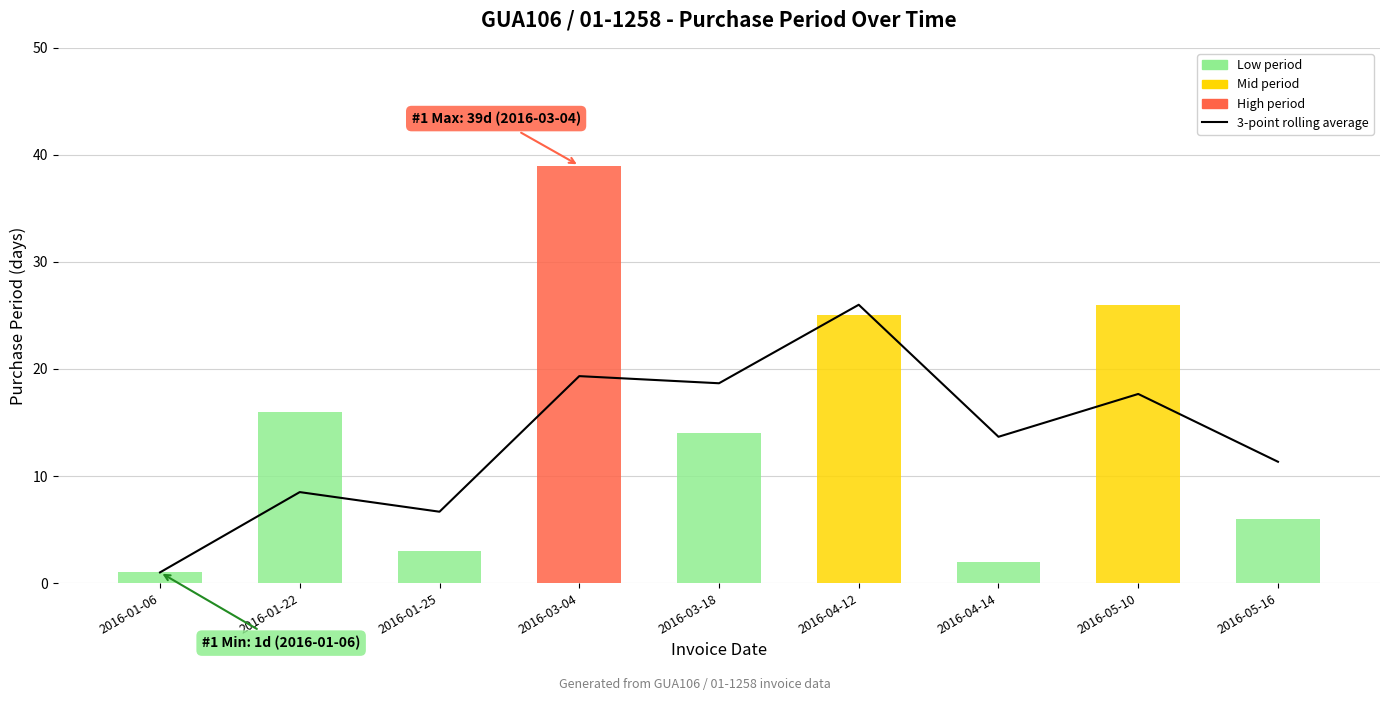

What is the difference between the second highest and minimum values?

18.3